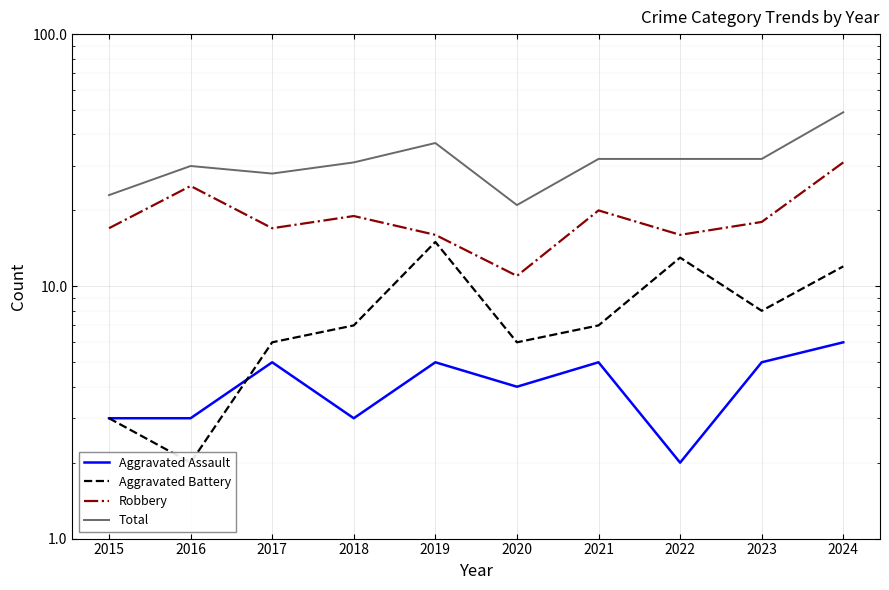

Which category has the highest value across all series?

2024